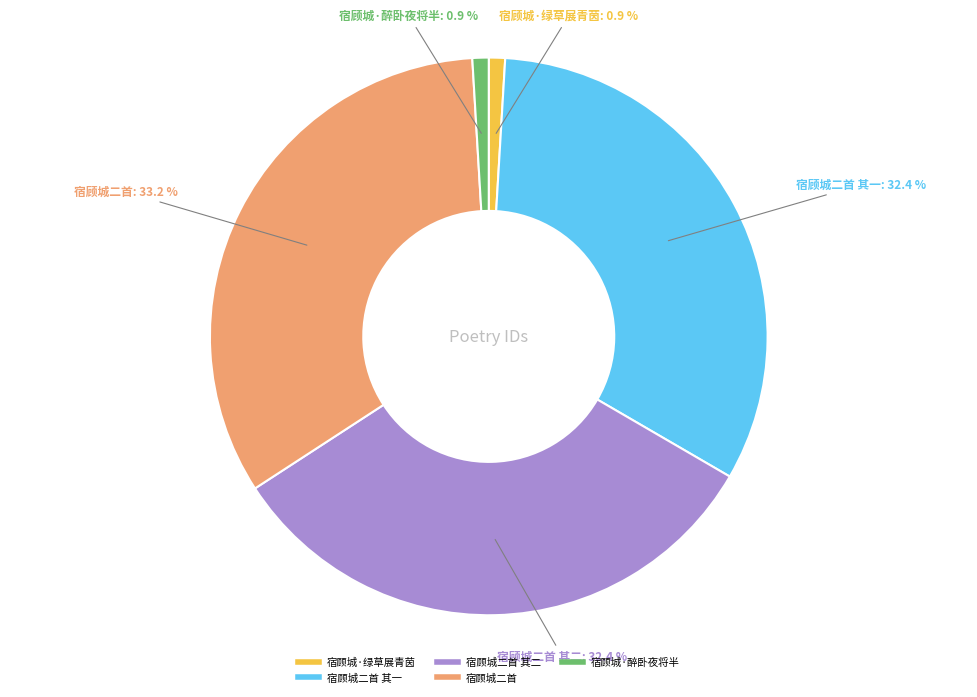

To the nearest percent, what is the difference between the largest and smallest slice percentages?

32%